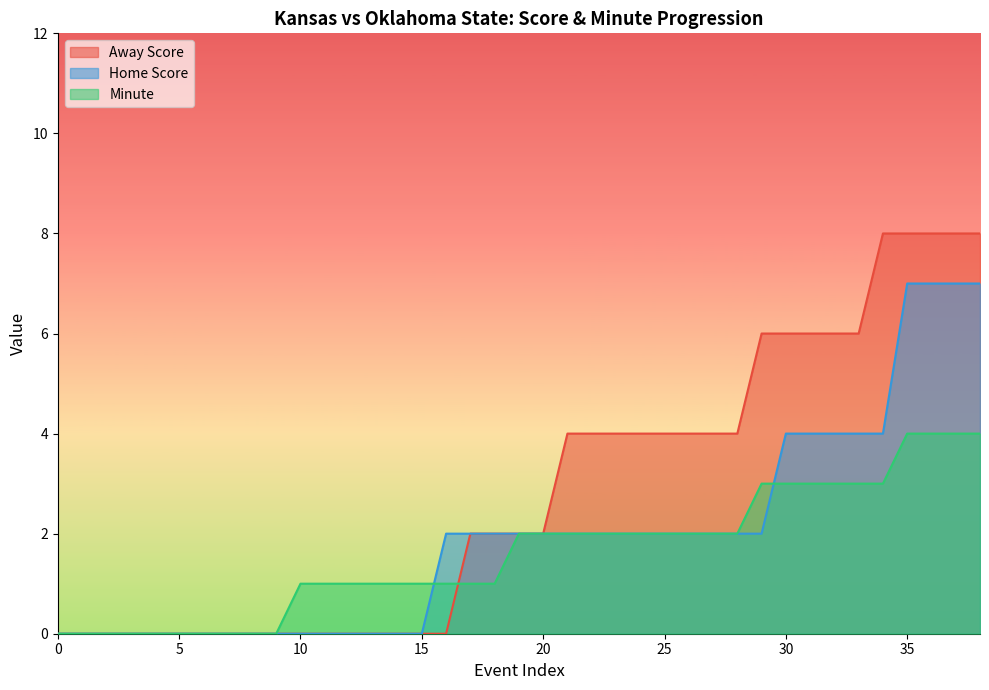

What is the sum of the Minute values at 33 and 16?

4